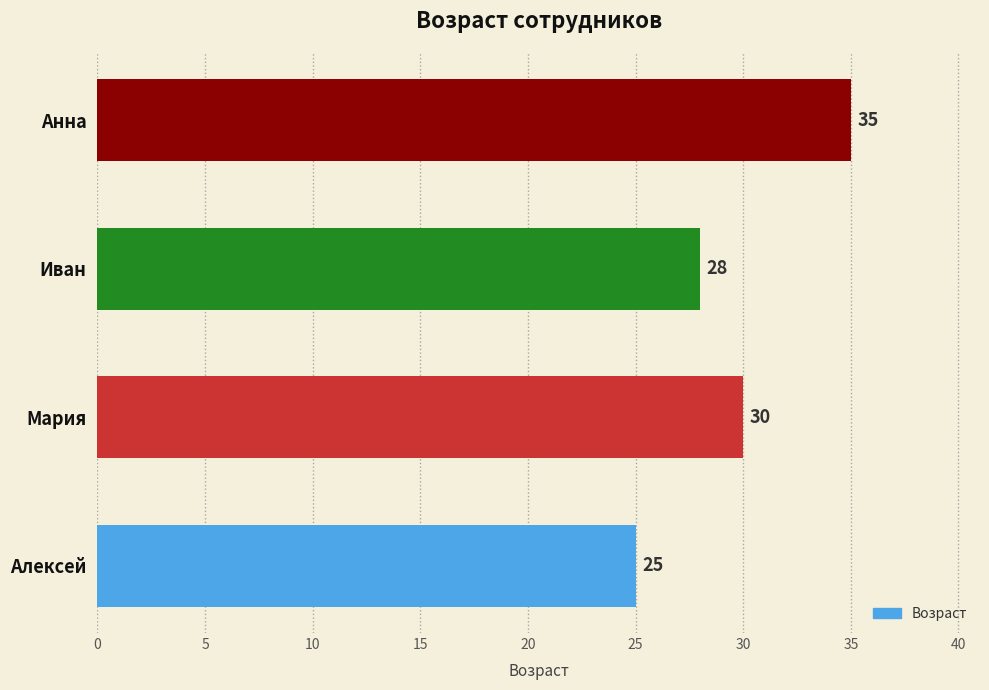

Count the values in the range 28 to 35.

3